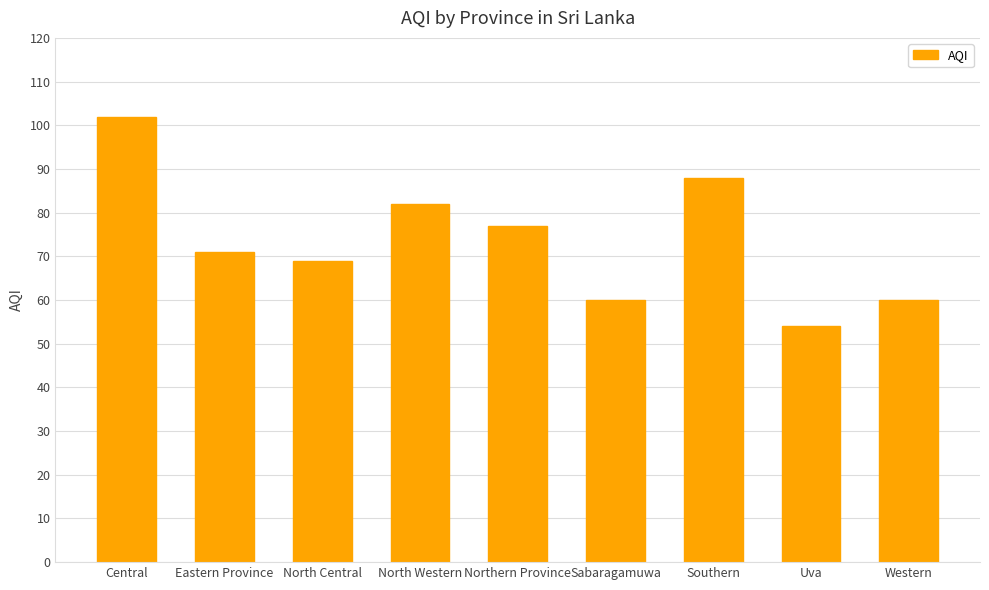

The value at Uva is 54. True or false?

True